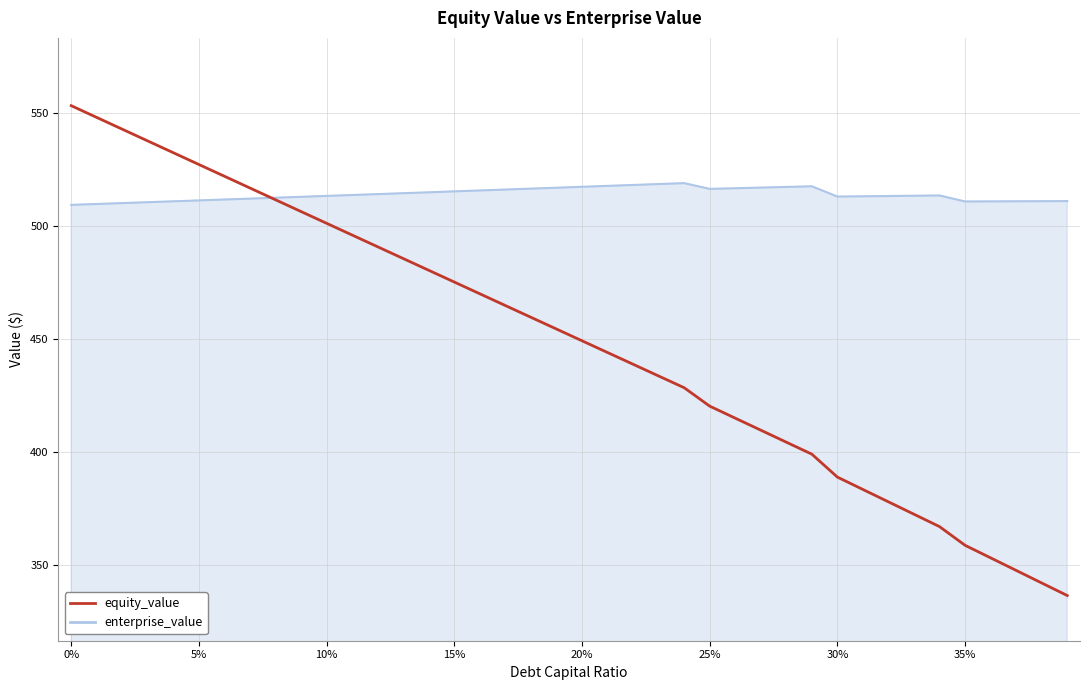

Which series has the largest range (max minus min)?

equity_value